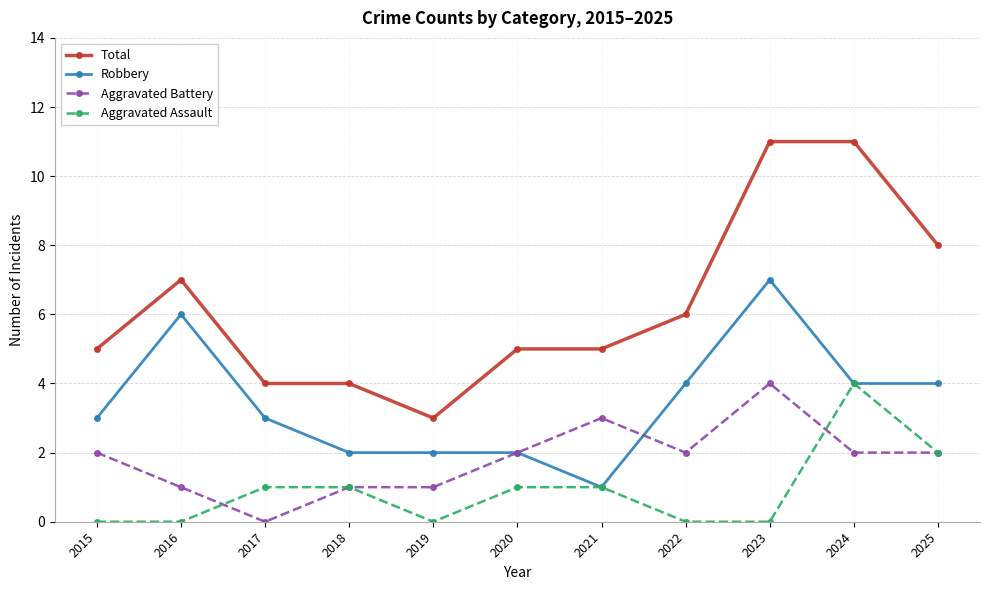

How many series are shown in this chart?

4